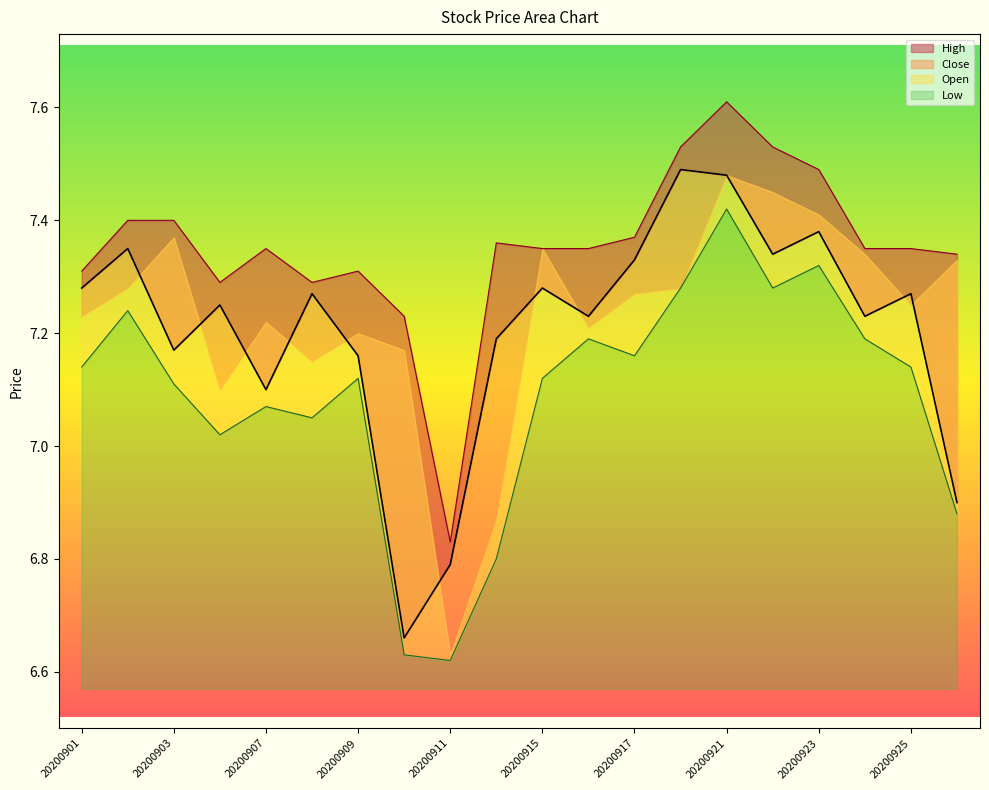

The value of Close at 20200915 is 7.3. True or false?

True